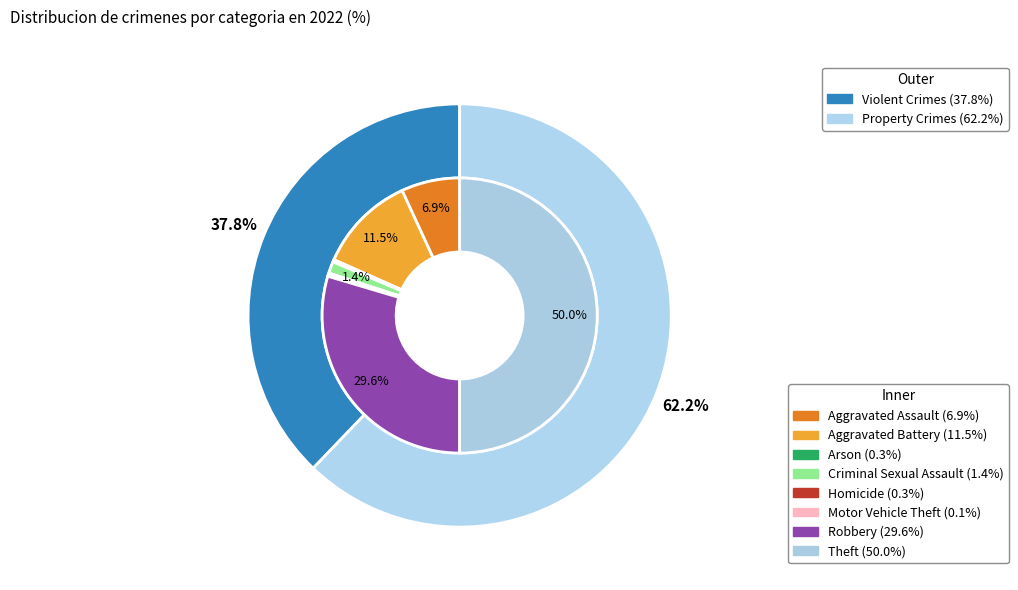

Combined, what portion of the pie is Aggravated Assault and Arson?

7.2%